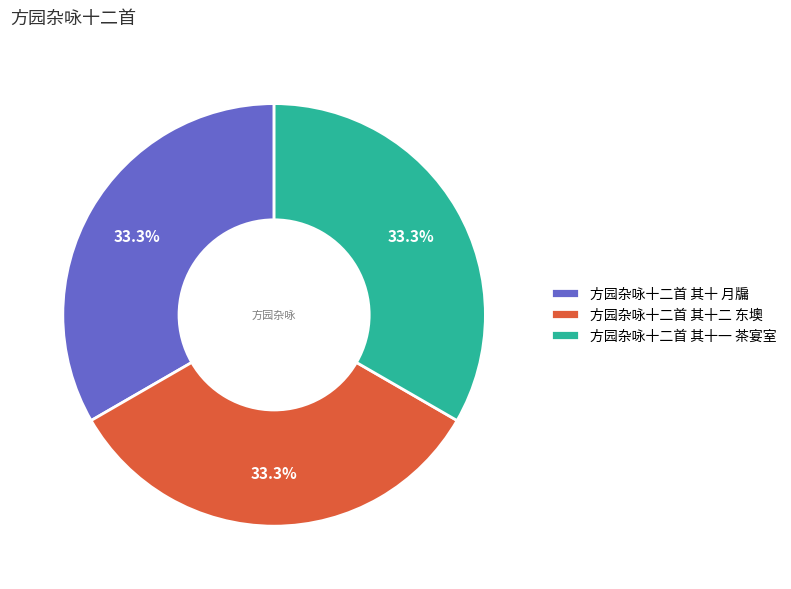

Is there any slice that represents more than half of the pie?

No